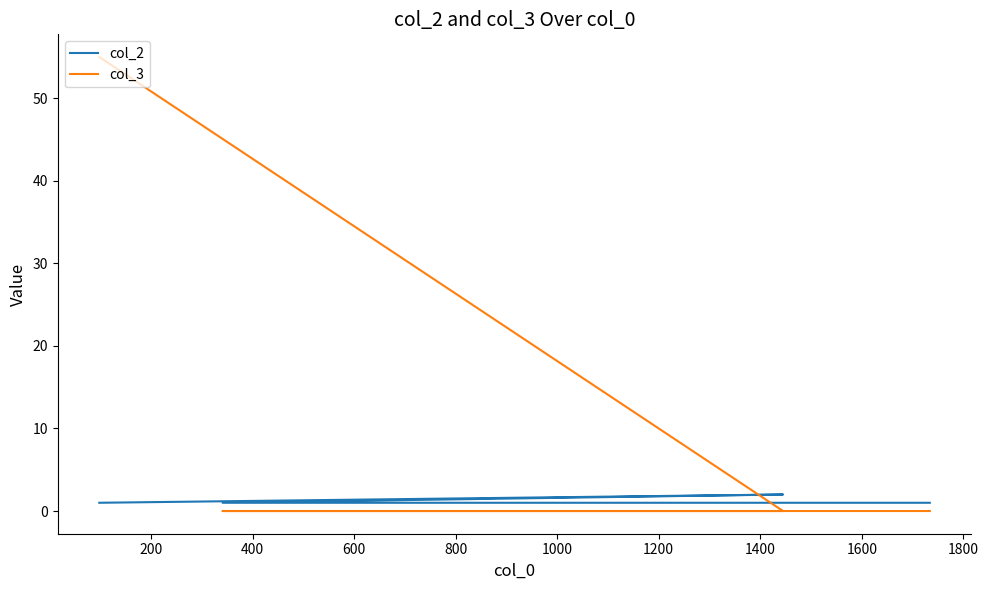

What value does the col_2 series have at 600?

1